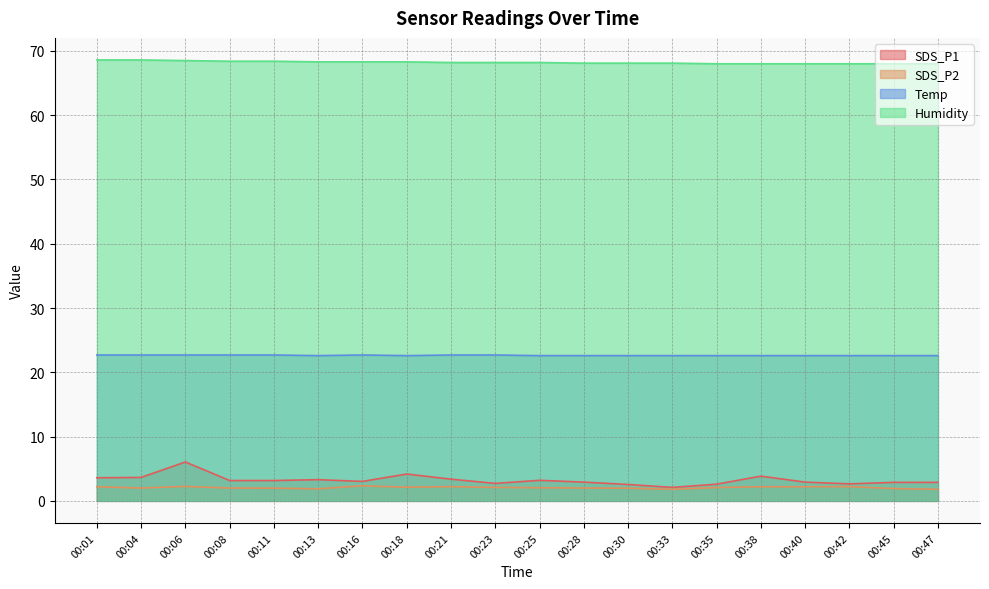

What is the value of the SDS_P2 point at the 12th from the left?

2.0